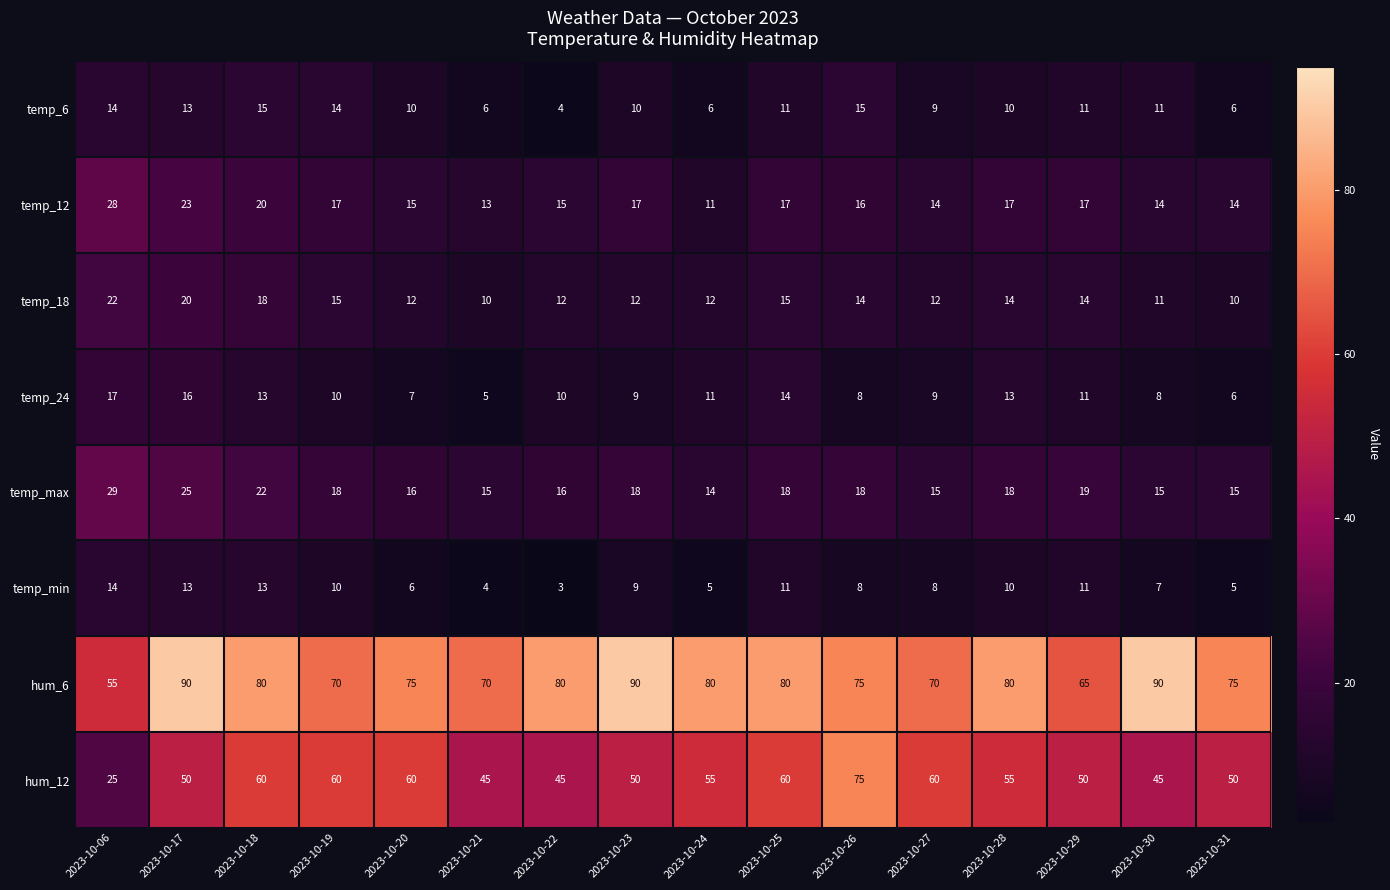

Which series changed the most between 2023-10-20 and 2023-10-23?

hum_6